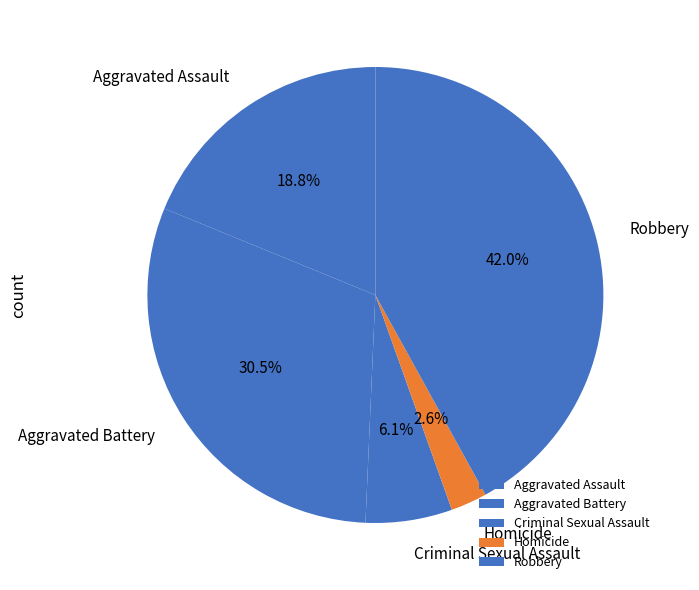

What is the largest slice in the pie chart?

Robbery